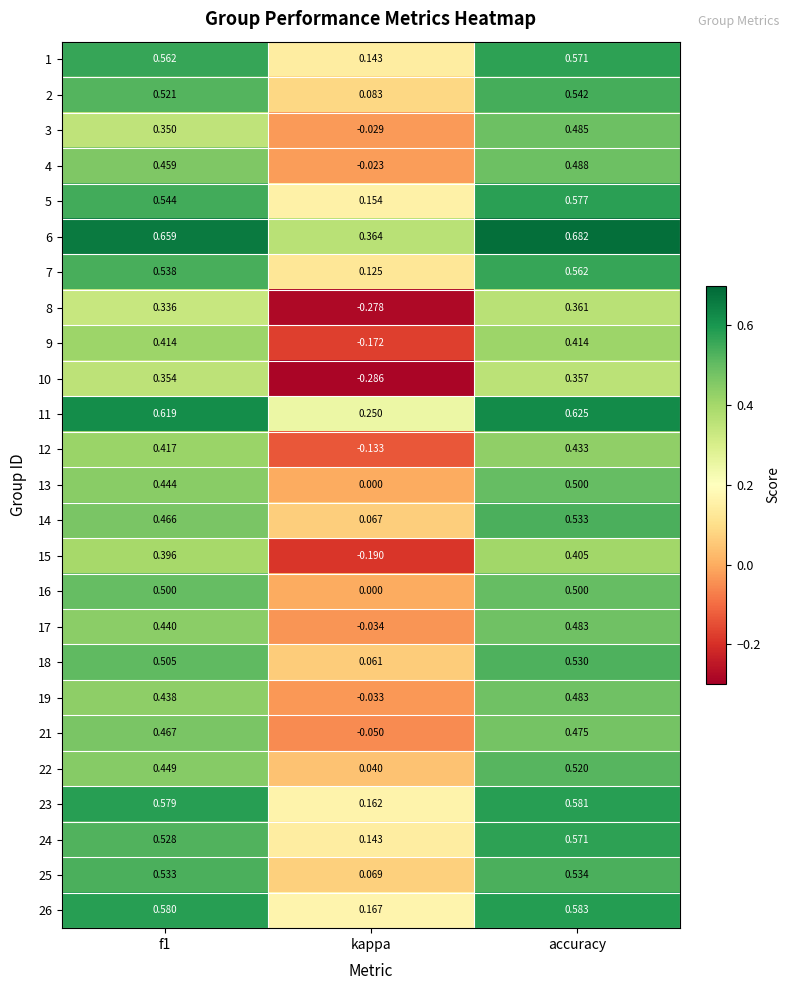

How many series are shown in this chart?

25